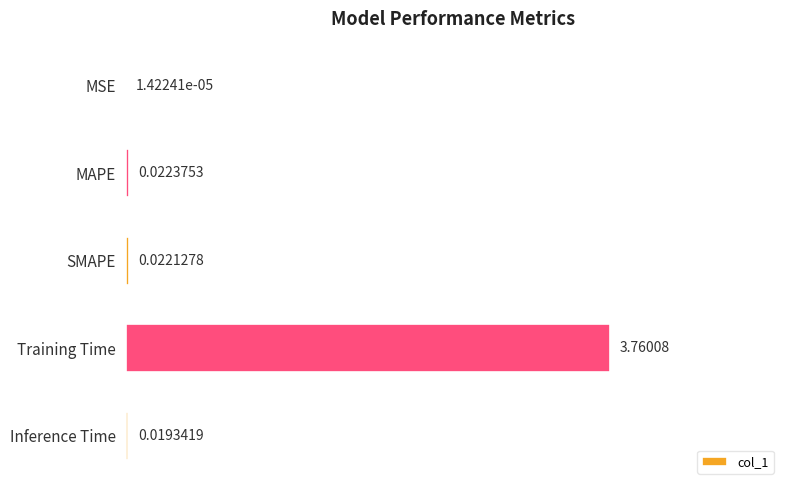

Between Inference Time and MAPE, which is larger?

MAPE